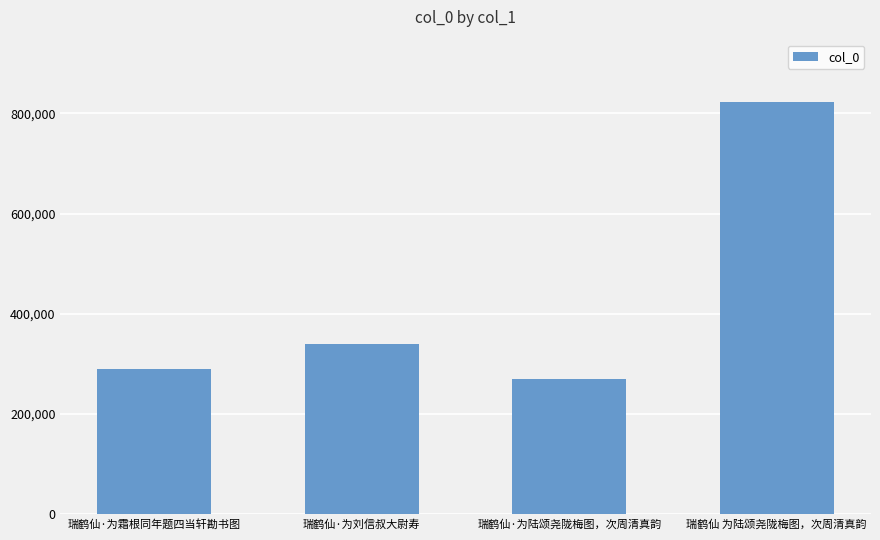

List the labels in order of value, smallest first.

瑞鹤仙·为陆颂尧陇梅图，次周清真韵, 瑞鹤仙·为霜根同年题四当轩勘书图, 瑞鹤仙·为刘信叔大尉寿, 瑞鹤仙 为陆颂尧陇梅图，次周清真韵